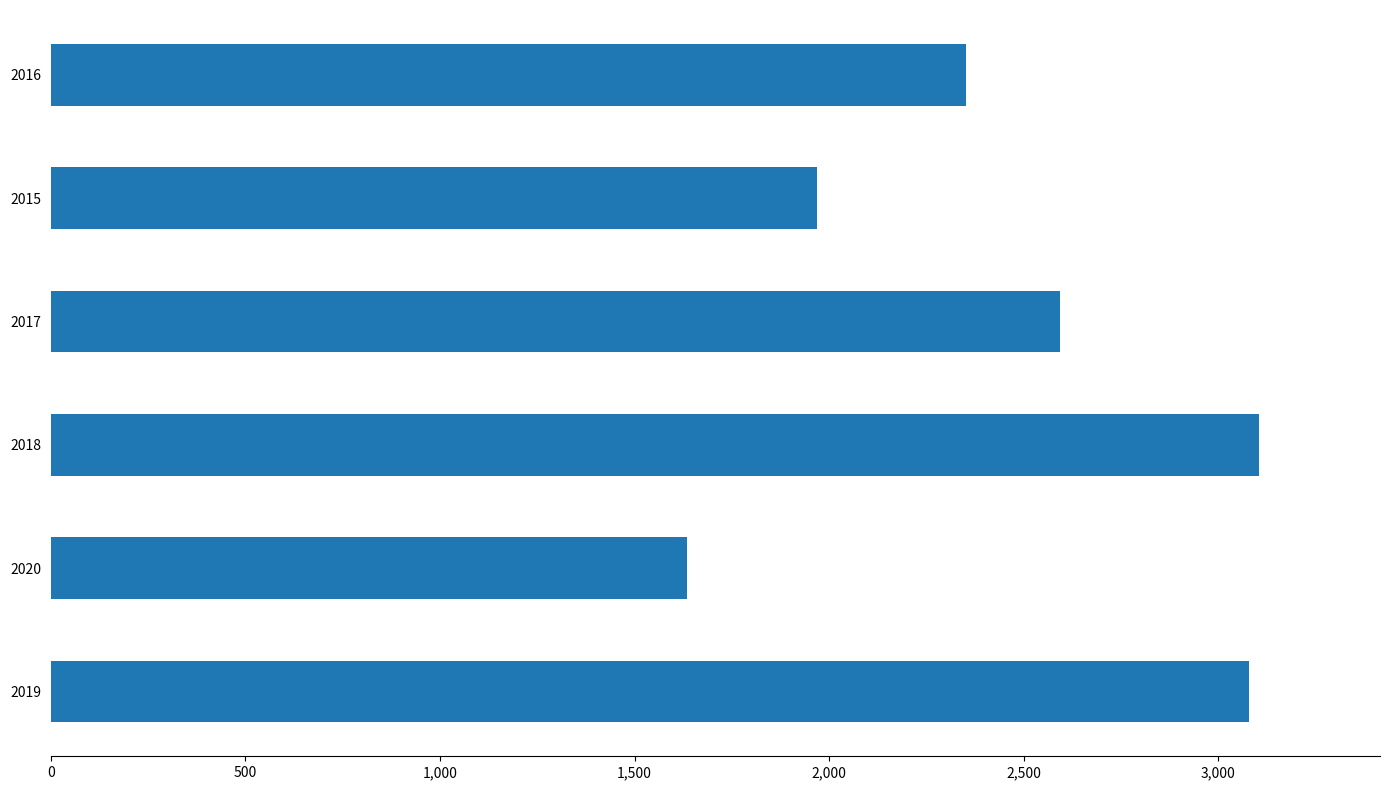

What is the sum of all values?

14731